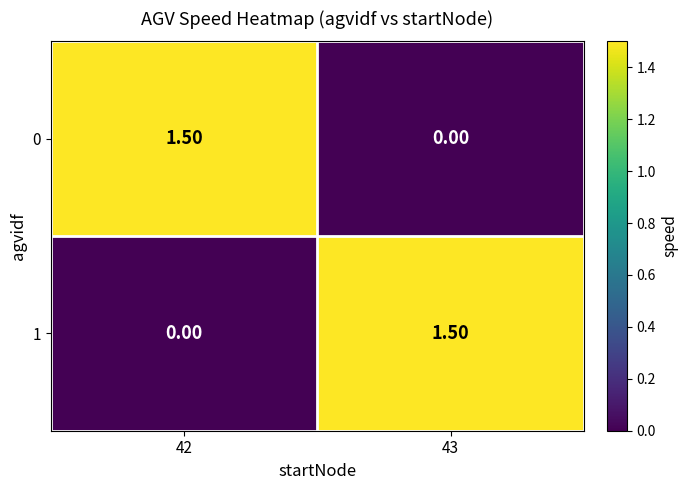

What is the total value across all series at 43?

1.5